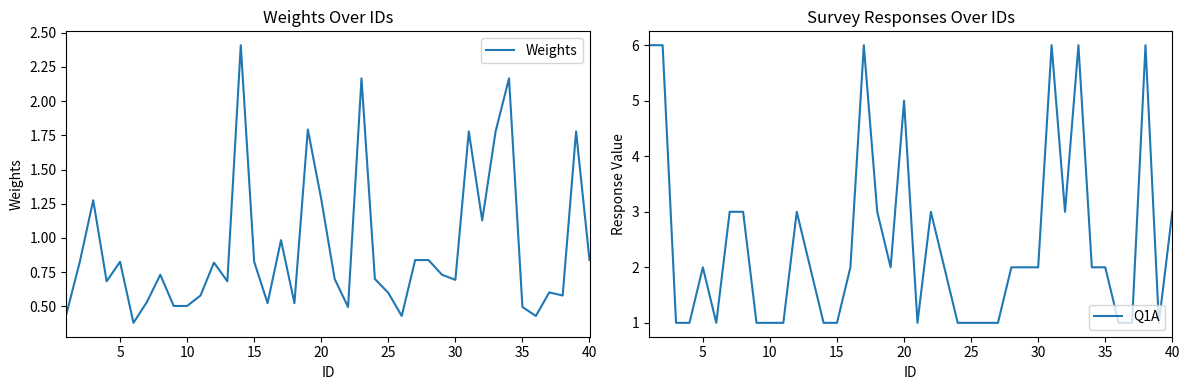

What is the minimum value for Weights?

0.4